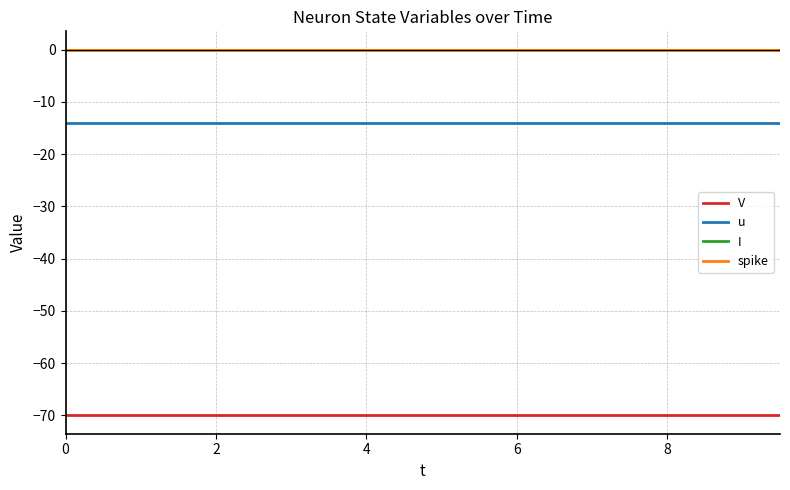

True or false: u and I intersect in this chart.

False